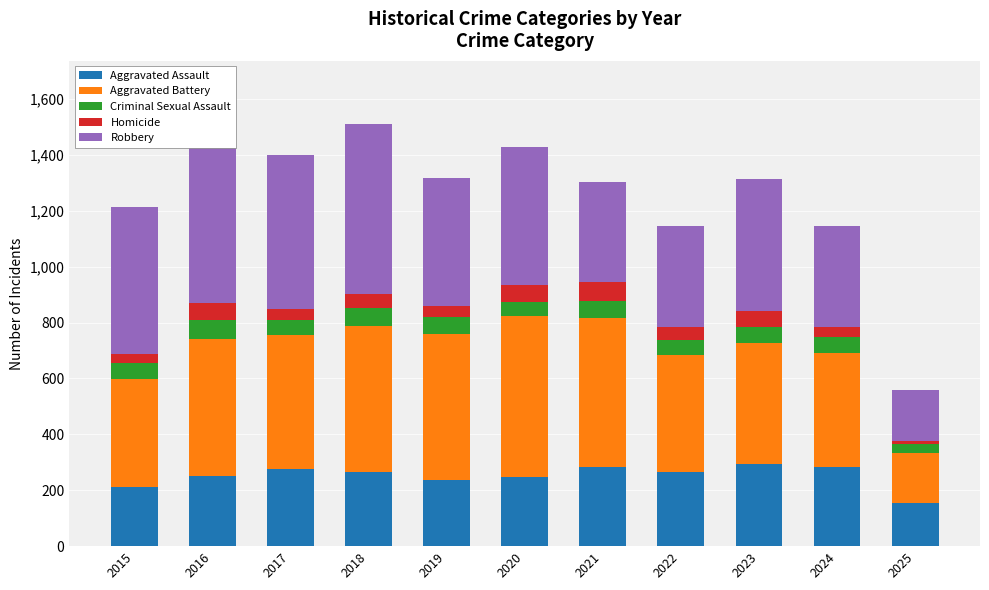

What is the total value across all series at 2022?

1147